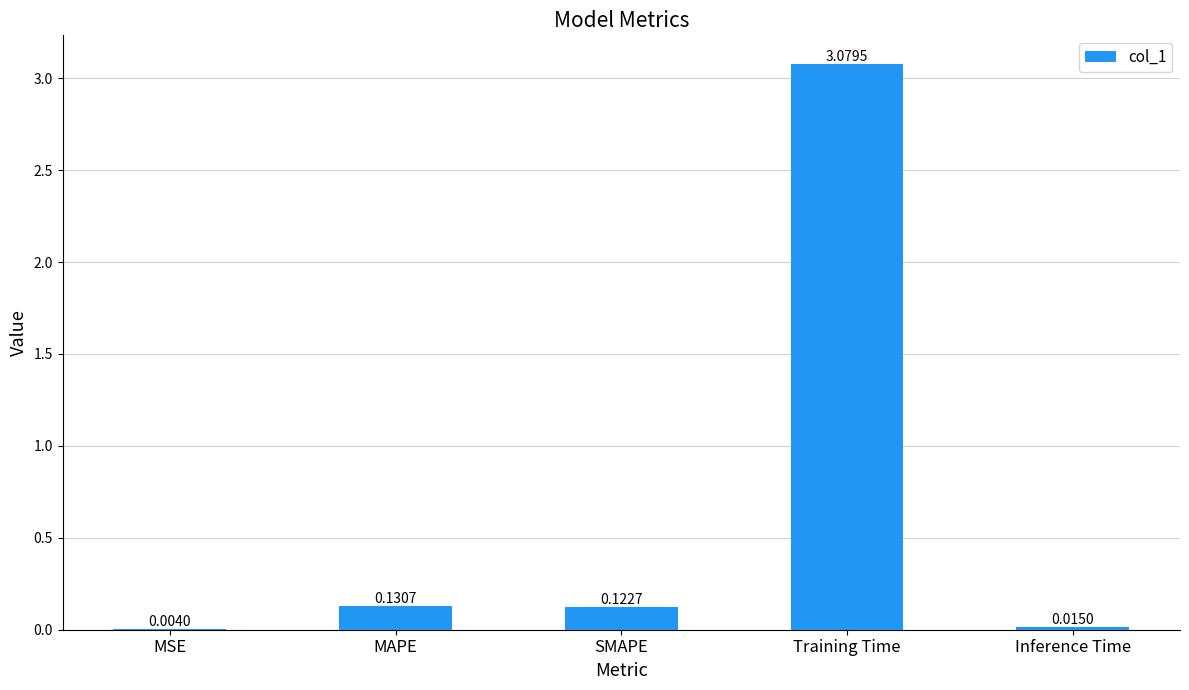

At which category does the chart reach its peak across all series?

Training Time